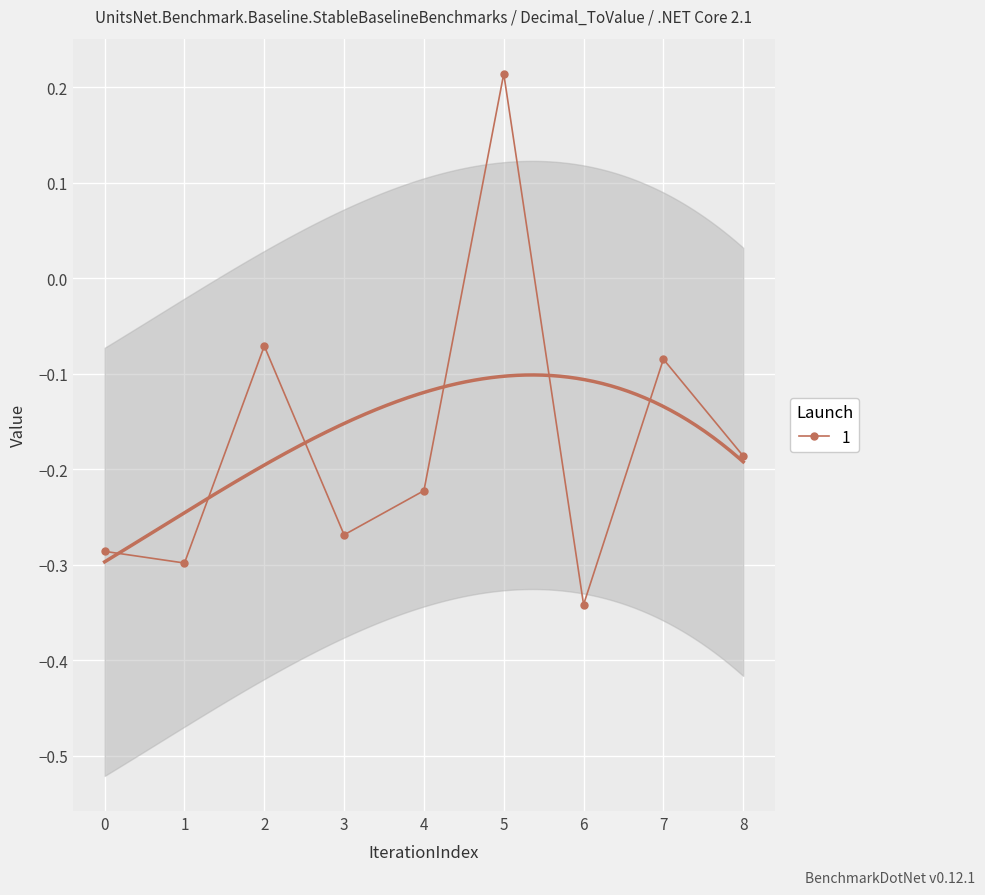

How many interior local valleys (lower than both neighbors) does the data have?

3